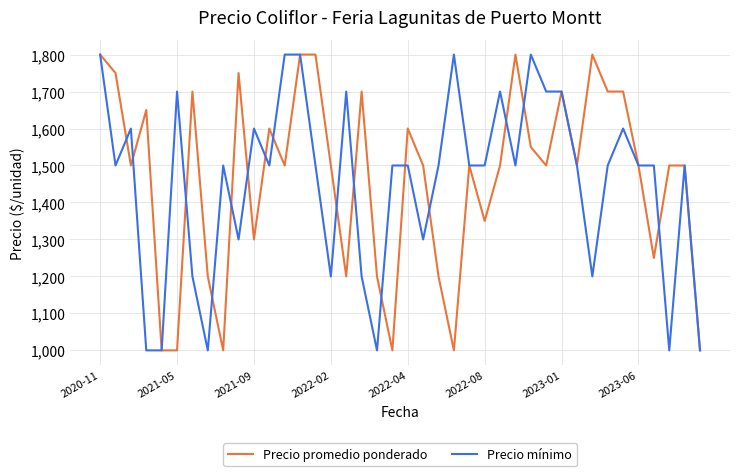

What is the lowest value of the Precio promedio ponderado series?

1000